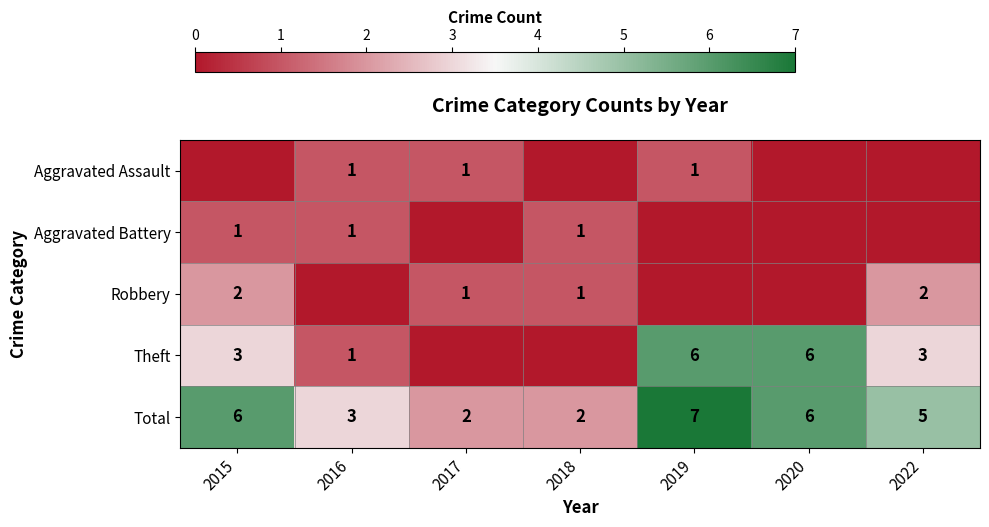

What is the sum of the Theft values at 2019 and 2022?

9